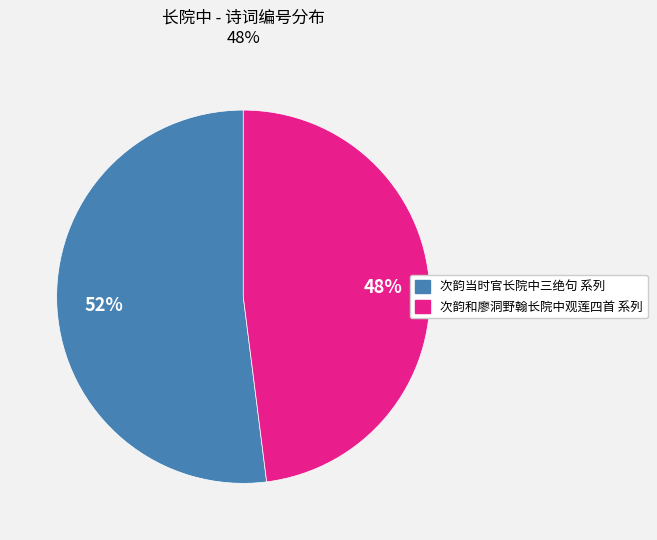

To the nearest percent, what is the difference between the largest and smallest slice percentages?

4%